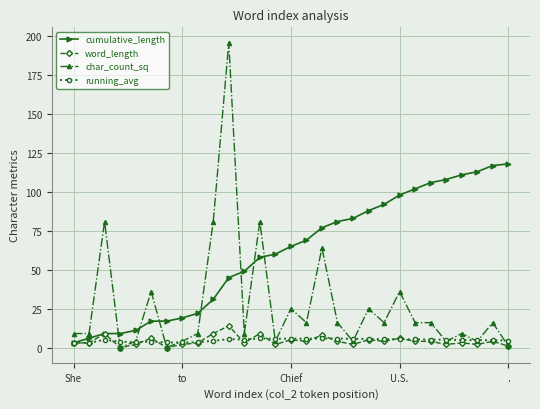

Which series has the largest total across all categories?

cumulative_length